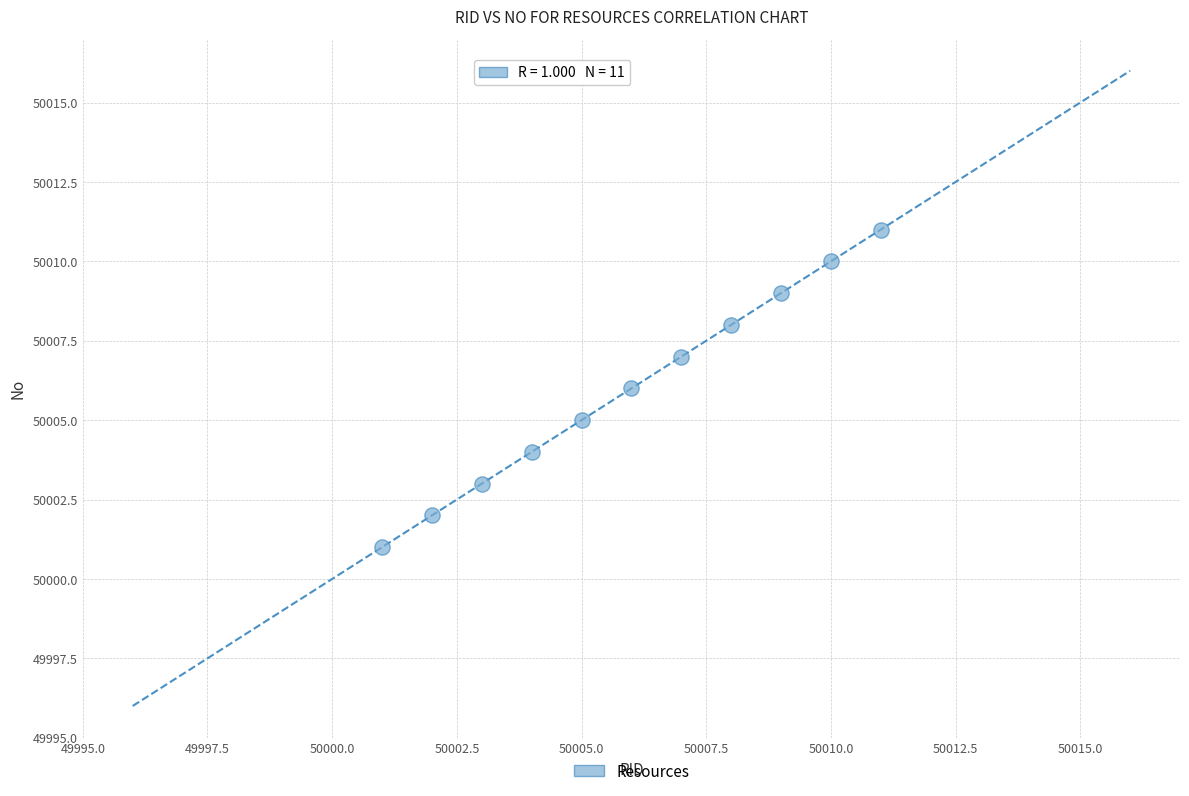

What is the average X value?

50006